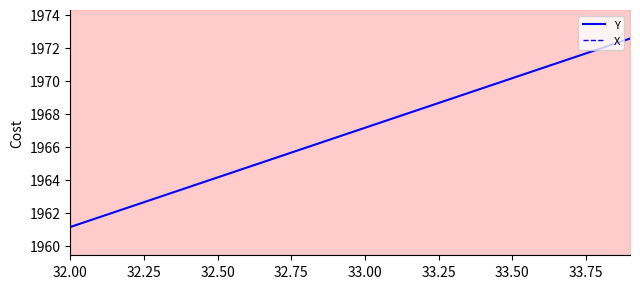

Where does the Y series first go above 1967?

33.00